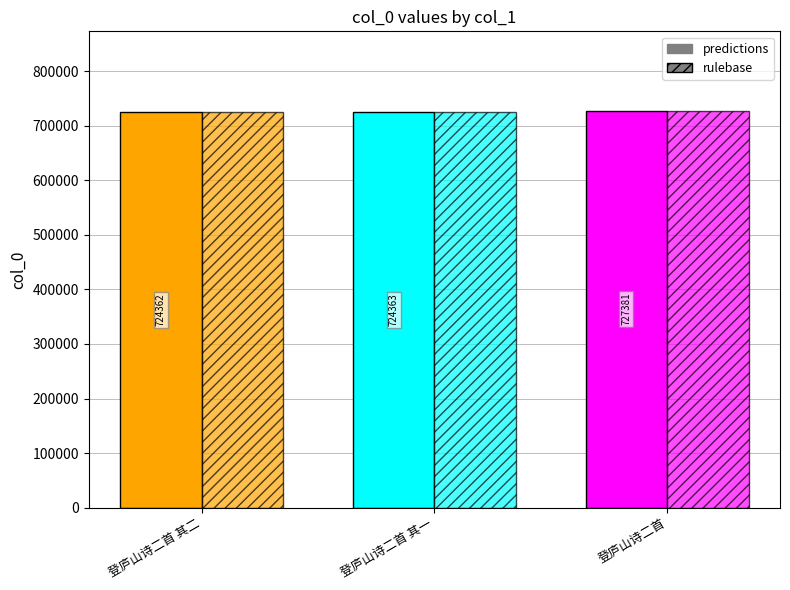

What value does the rulebase series have at 登庐山诗二首, to the nearest 50?

727400